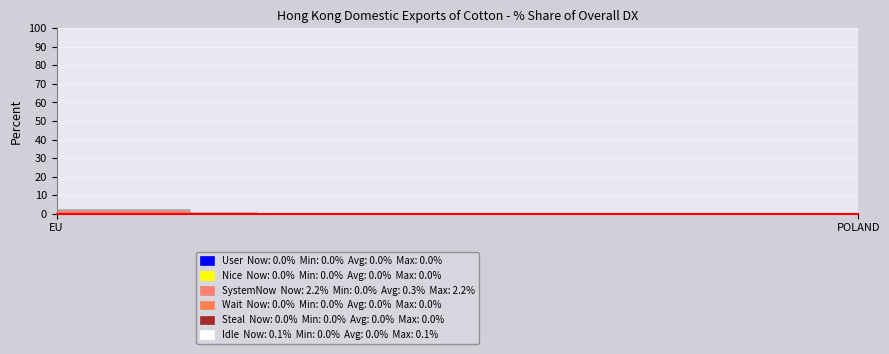

What is the sum of all Idle values?

0.1